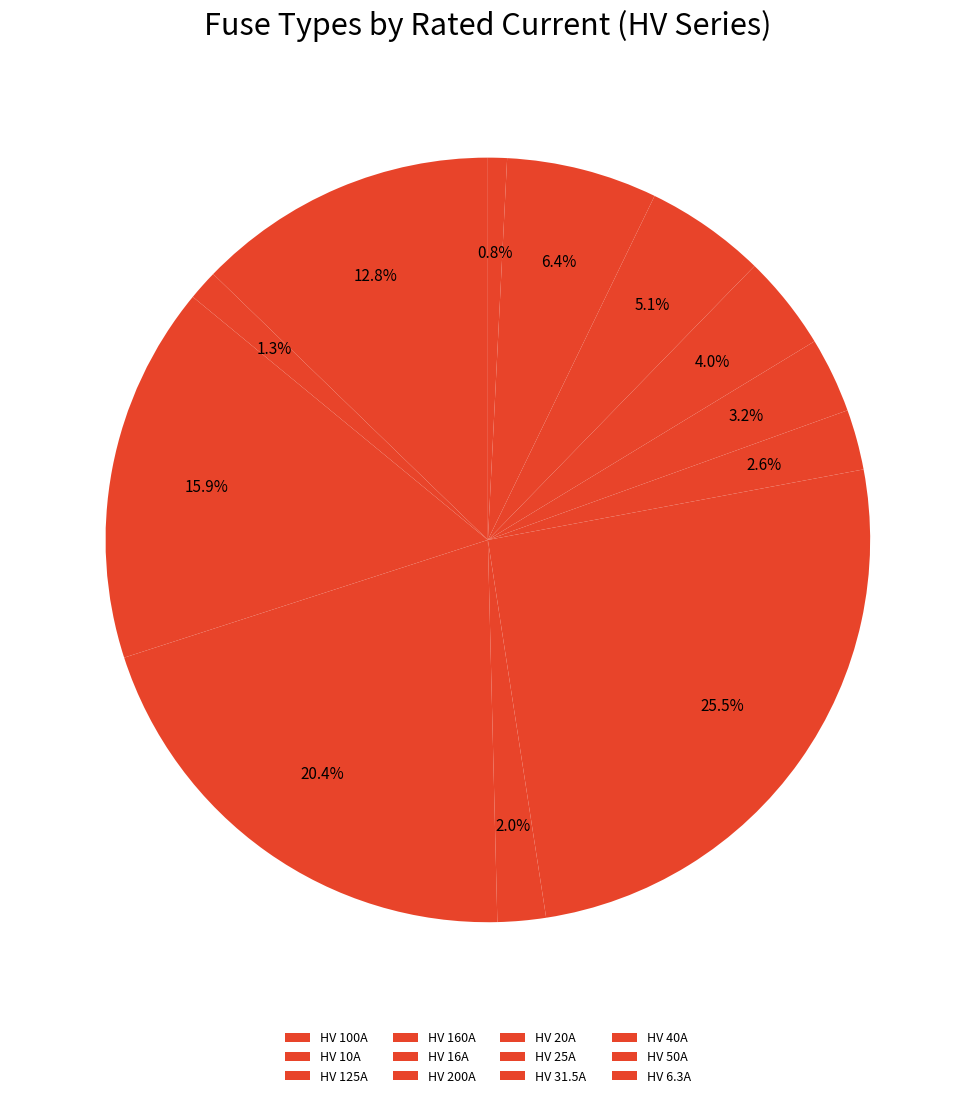

The HV 100A slice represents 13% of the pie. True or false?

True